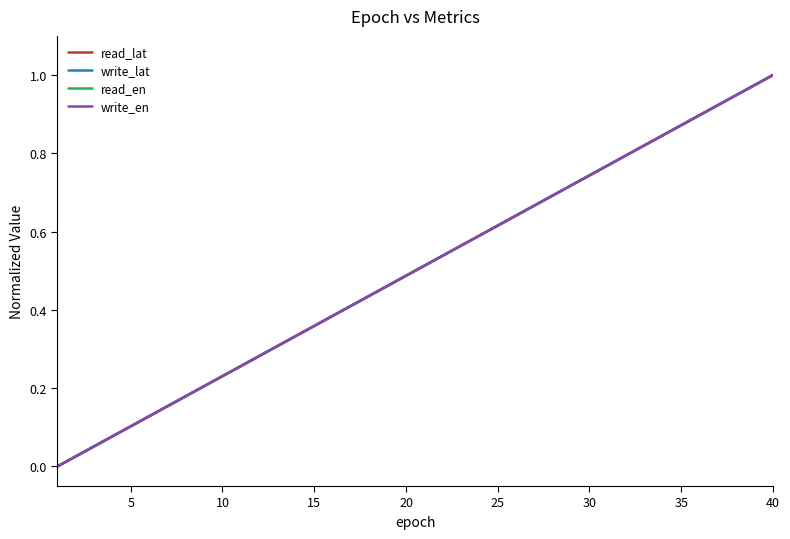

How many distinct data groups are displayed?

4